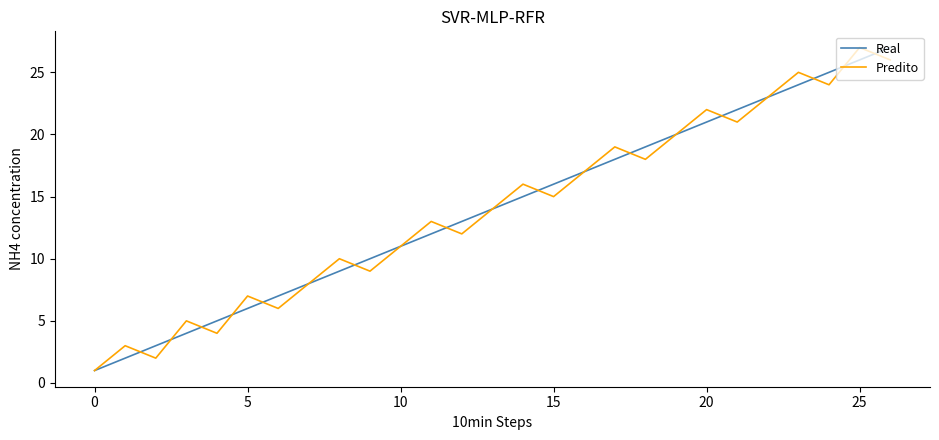

What is the maximum value for Real?

27